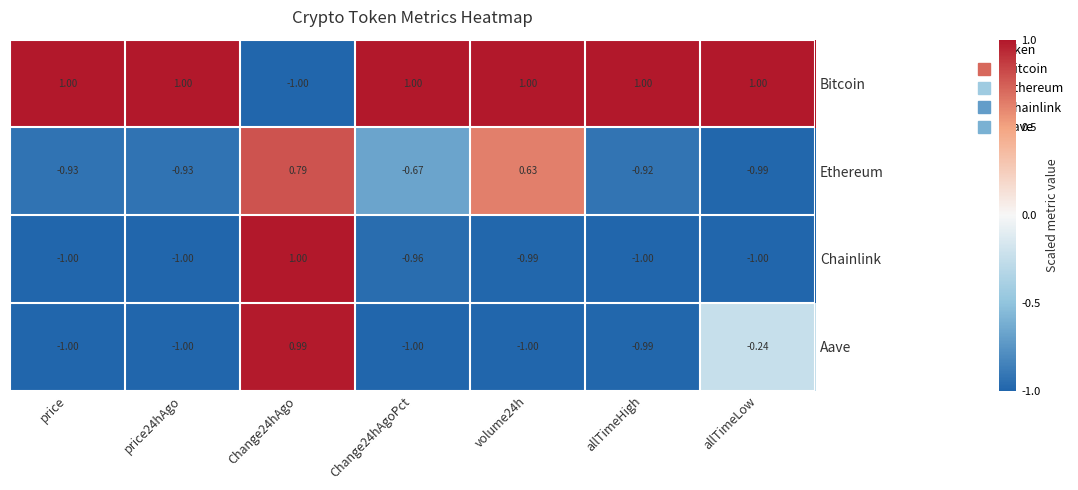

Is the value of Bitcoin at allTimeHigh greater than the value of Ethereum at Change24hAgo?

Yes